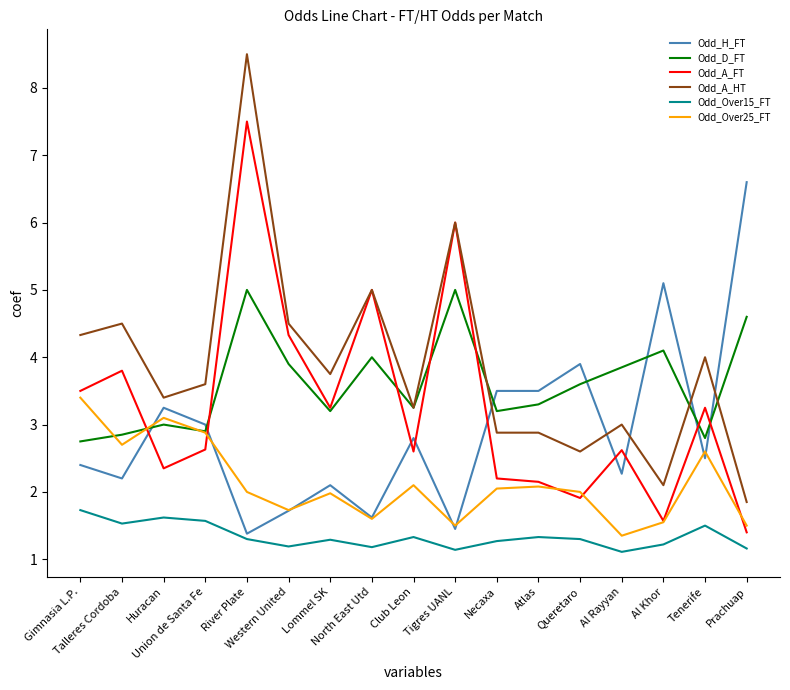

What is the maximum value shown in the chart?

8.5